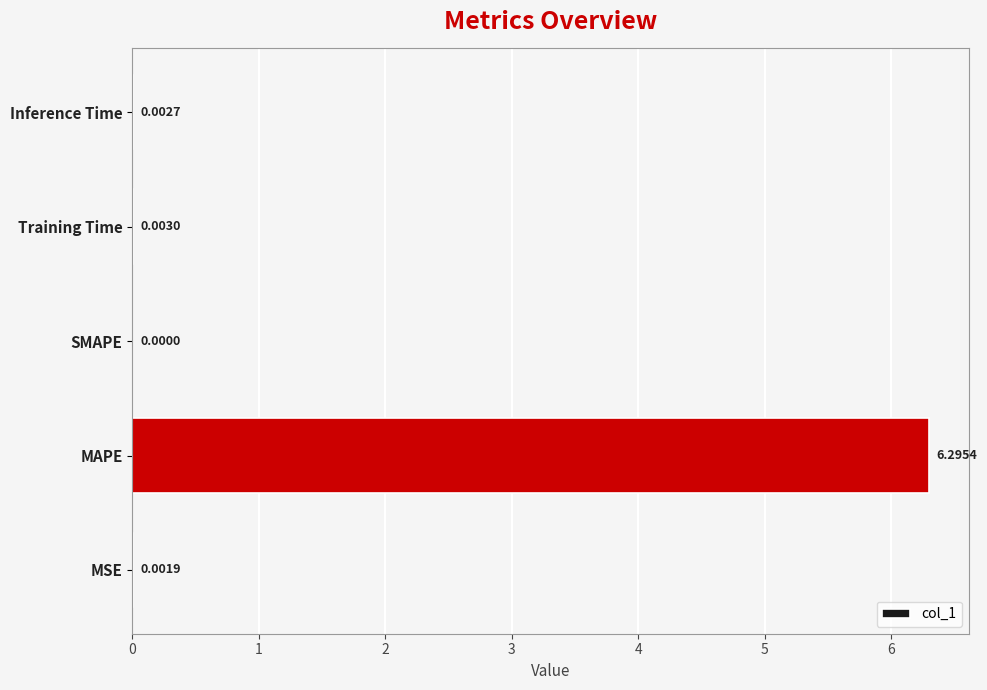

What is the sum of all values?

6.3